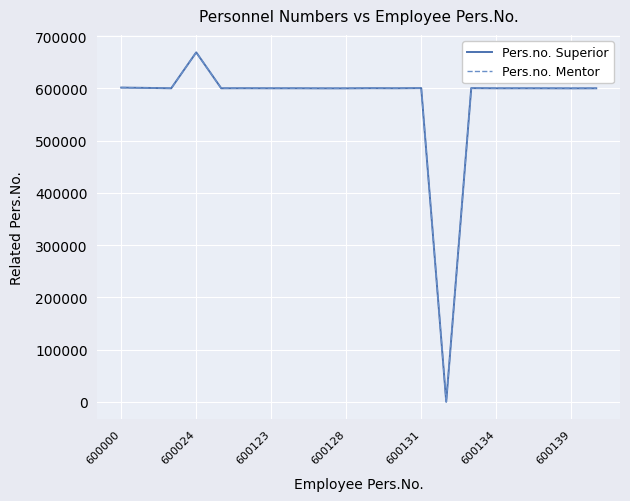

Does the chart have visible grid lines?

Yes